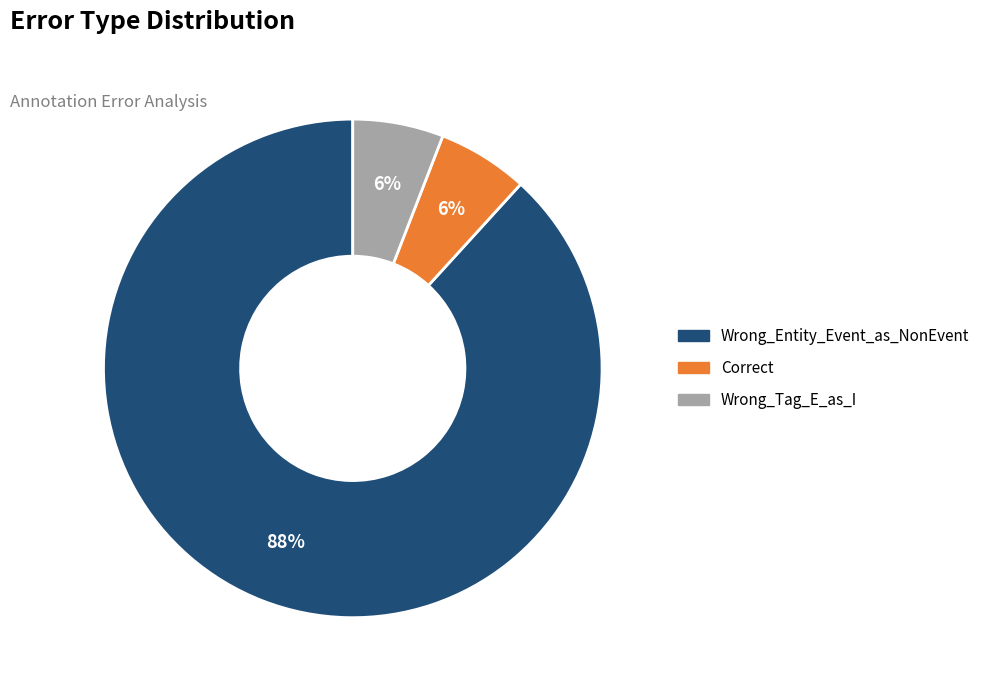

How many slices are in this pie chart?

3